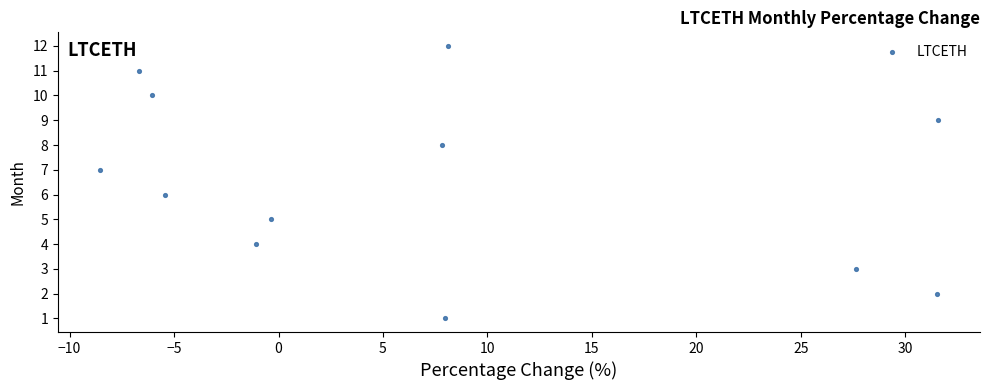

What is the range of Y values (max minus min)?

11